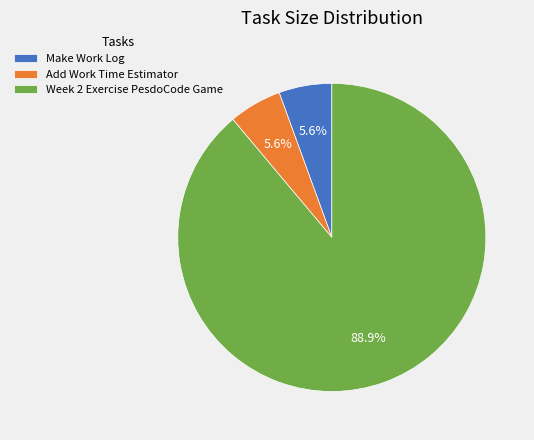

What is the total percentage of Week 2 Exercise PesdoCode Game and Add Work Time Estimator?

94.4%